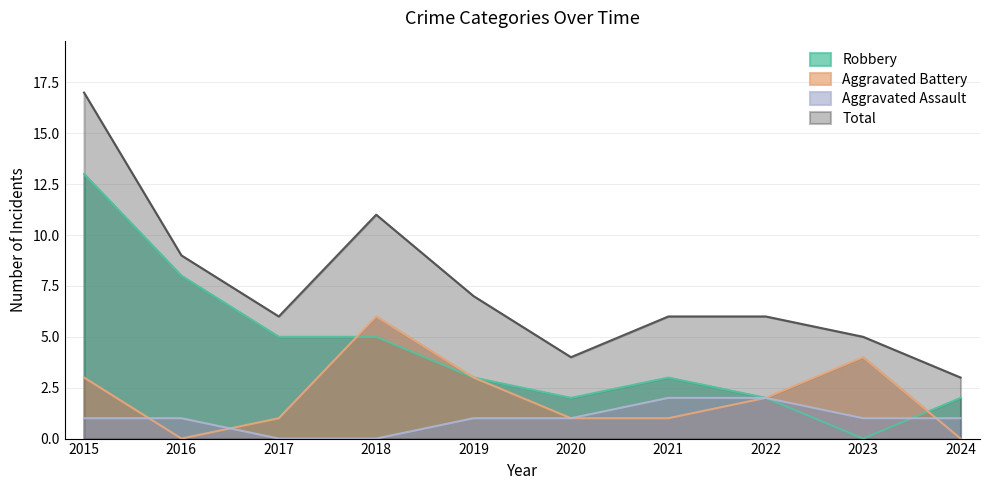

What is the approximate value of Robbery at 2015?

13